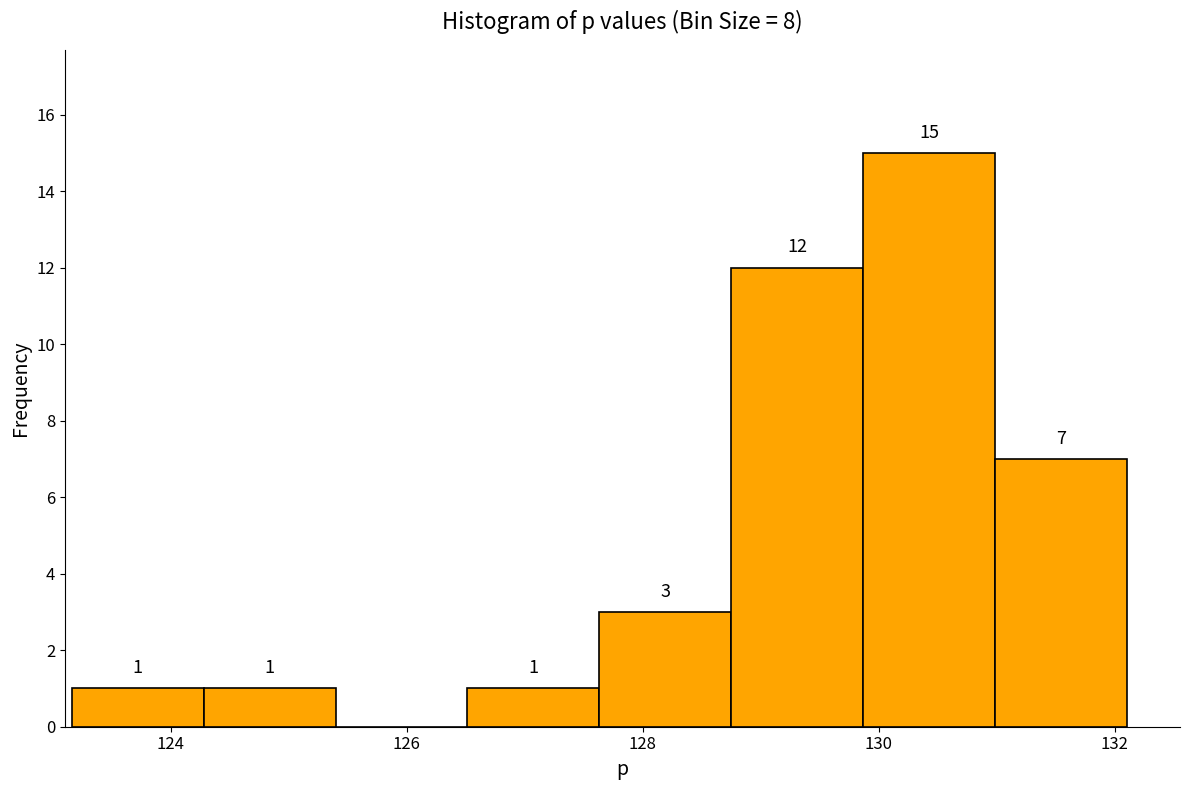

Which range on the x-axis has the tallest bar?

129.8 to 131.0